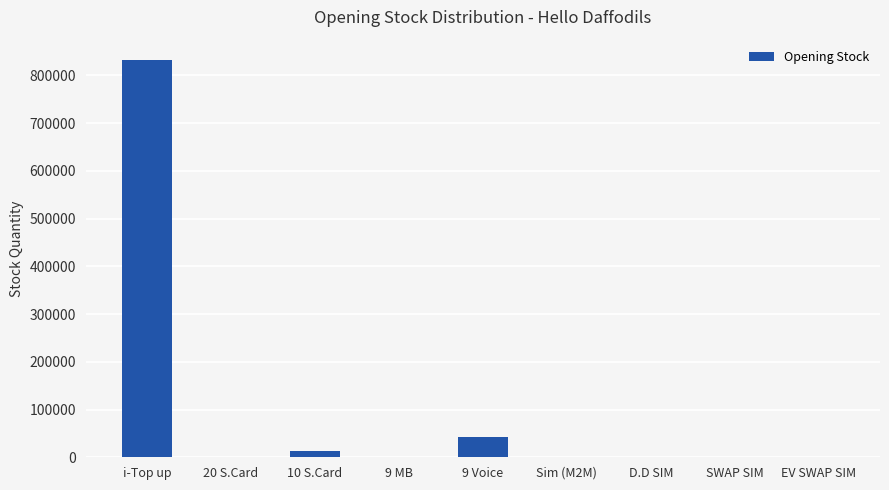

The value at 9 Voice is 42660. True or false?

True